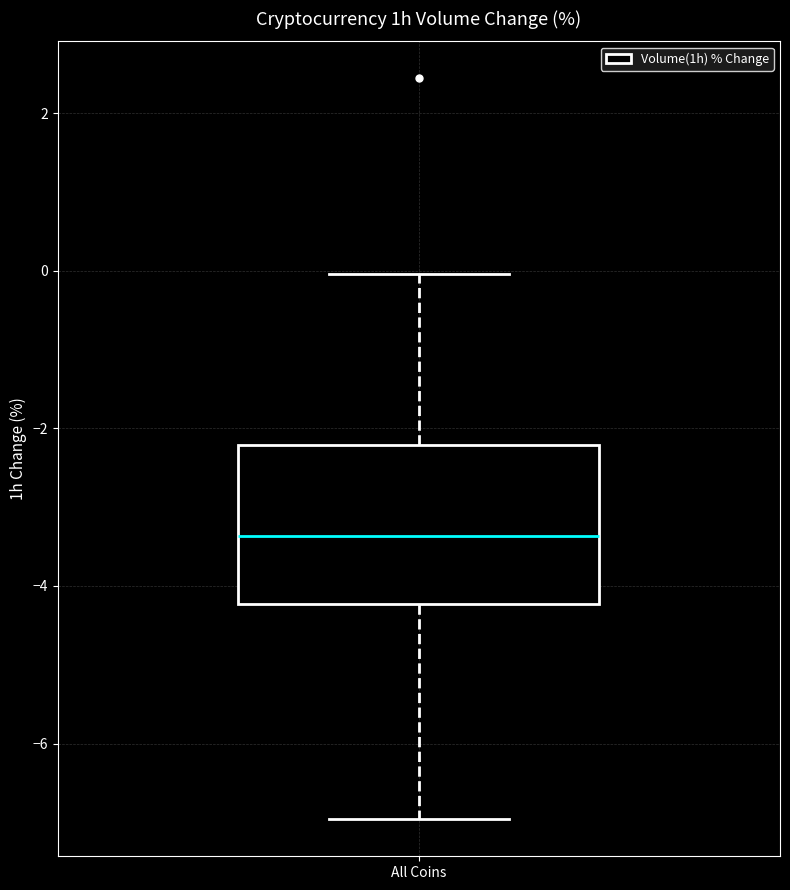

Transcribe this box plot: give where the median line is, the range the box spans, and where the two whiskers end, as read against the y-axis. The values are not printed on the chart, so give them approximately, as read against the axis.

median -3.4, box -4.2 to -2.2, whiskers -7.0 to 0.0